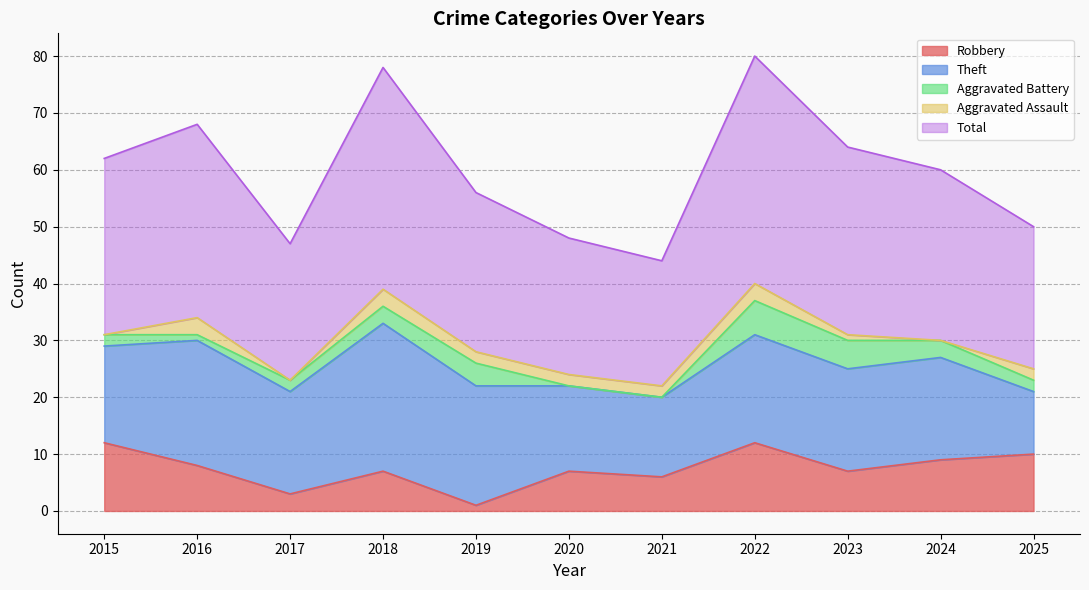

Is the value of Robbery at 2019 greater than the value of Aggravated Battery at 2023?

No